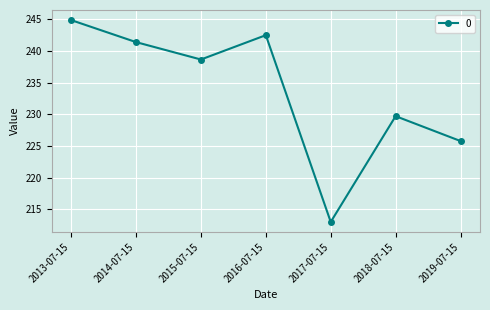

What is the value of the 2nd point from the left?

241.4